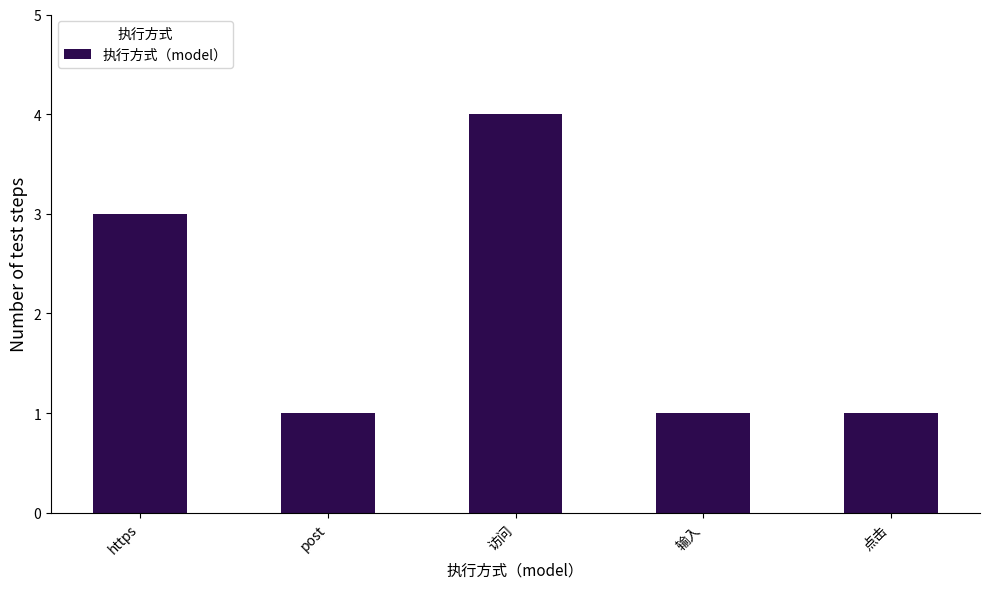

What is the label of the 3rd bar from the right?

访问